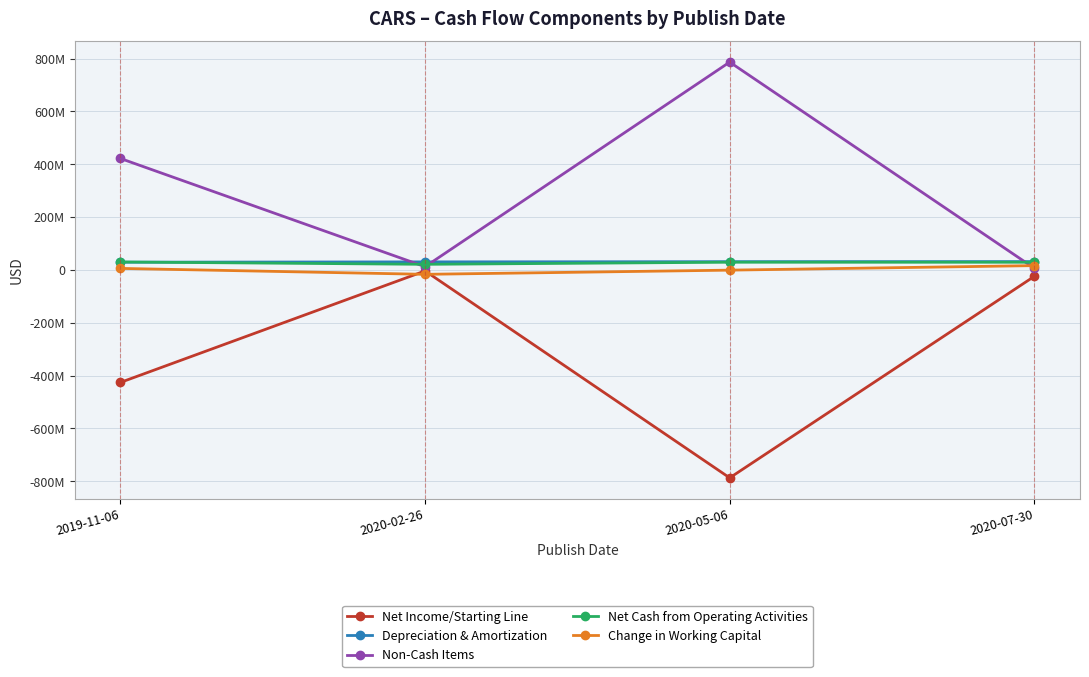

What is the sum of all Non-Cash Items values?

1226092000